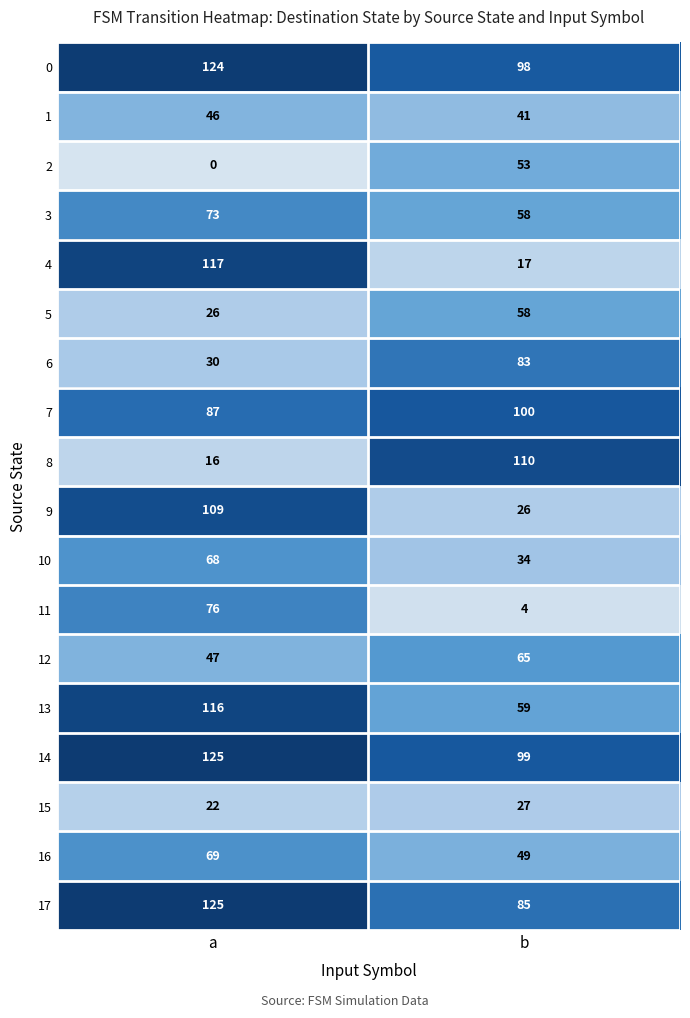

Rank the categories by 7 value from lowest to highest.

a, b